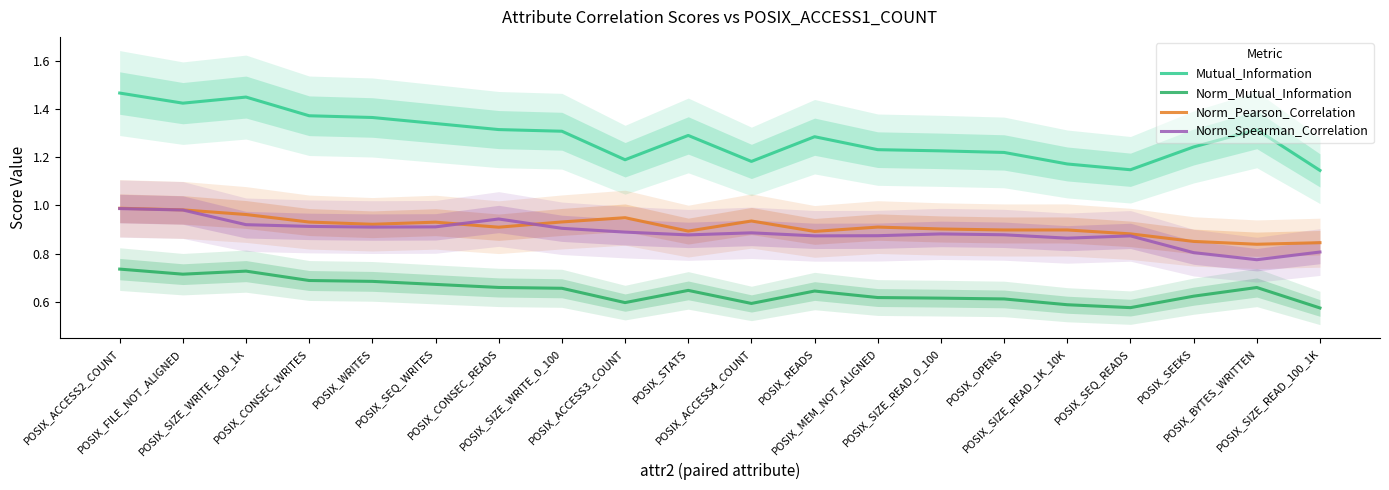

In Mutual_Information, how many points are lower than both neighbors (excluding endpoints)?

4